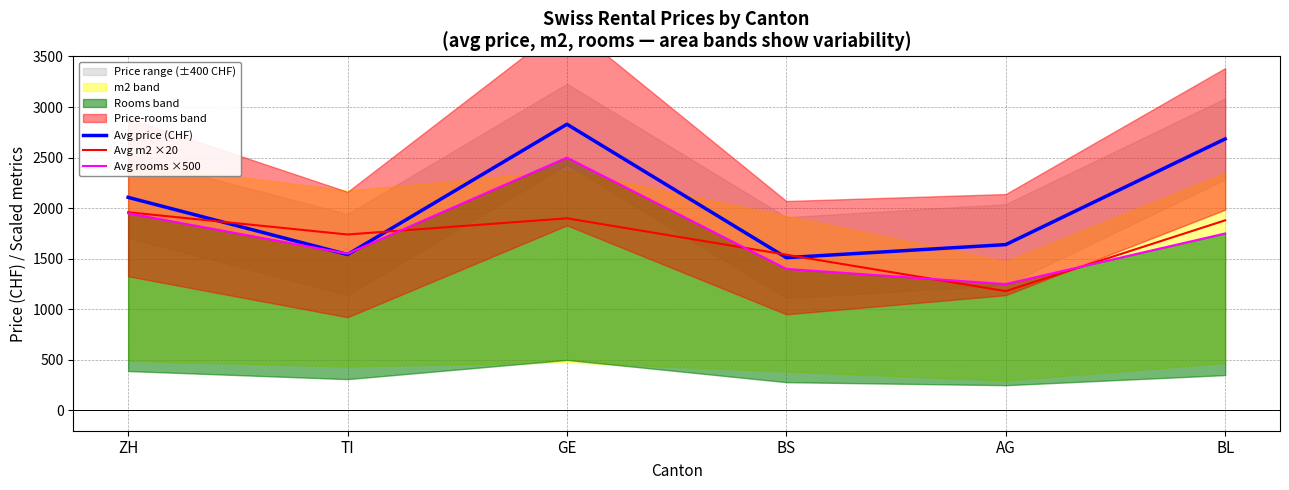

What is the sum of all Avg rooms ×500 values?

10400